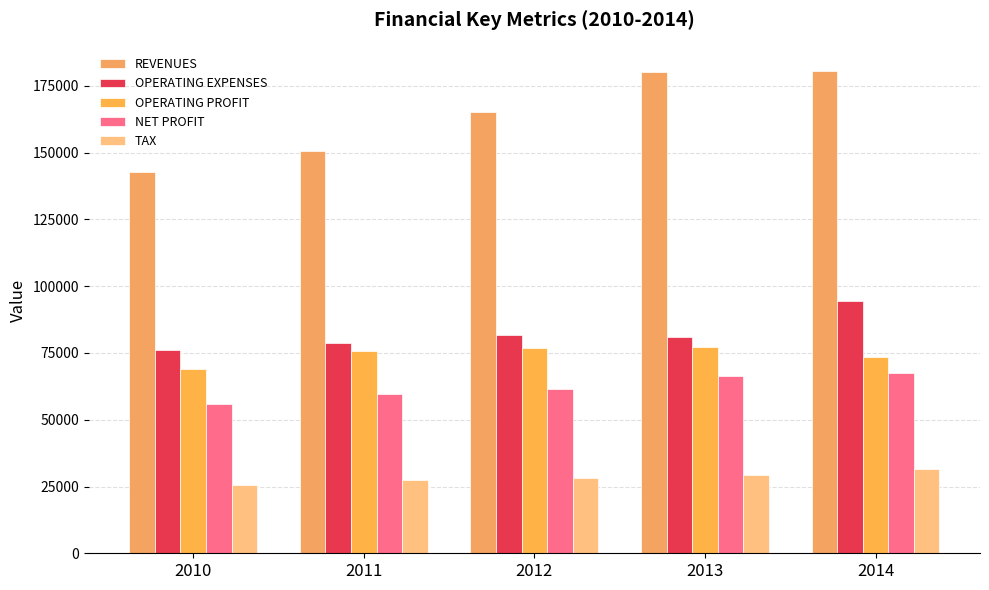

Which series has the largest total across all categories?

REVENUES